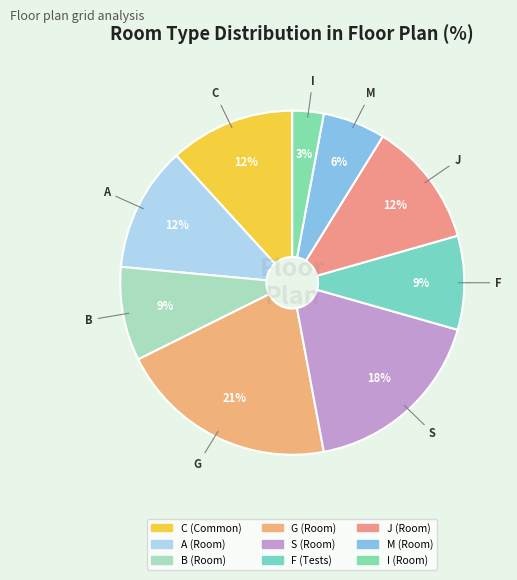

What is the smallest slice in the pie chart?

I (Room)